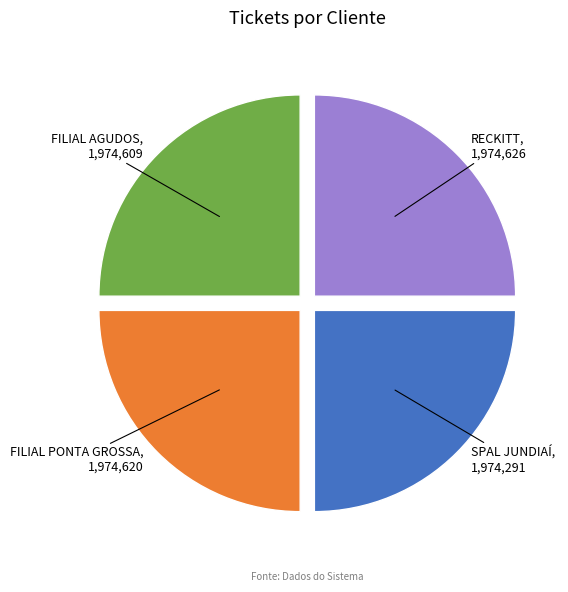

Approximately how many times larger is the value at FILIAL AGUDOS compared to FILIAL PONTA GROSSA?

1.0